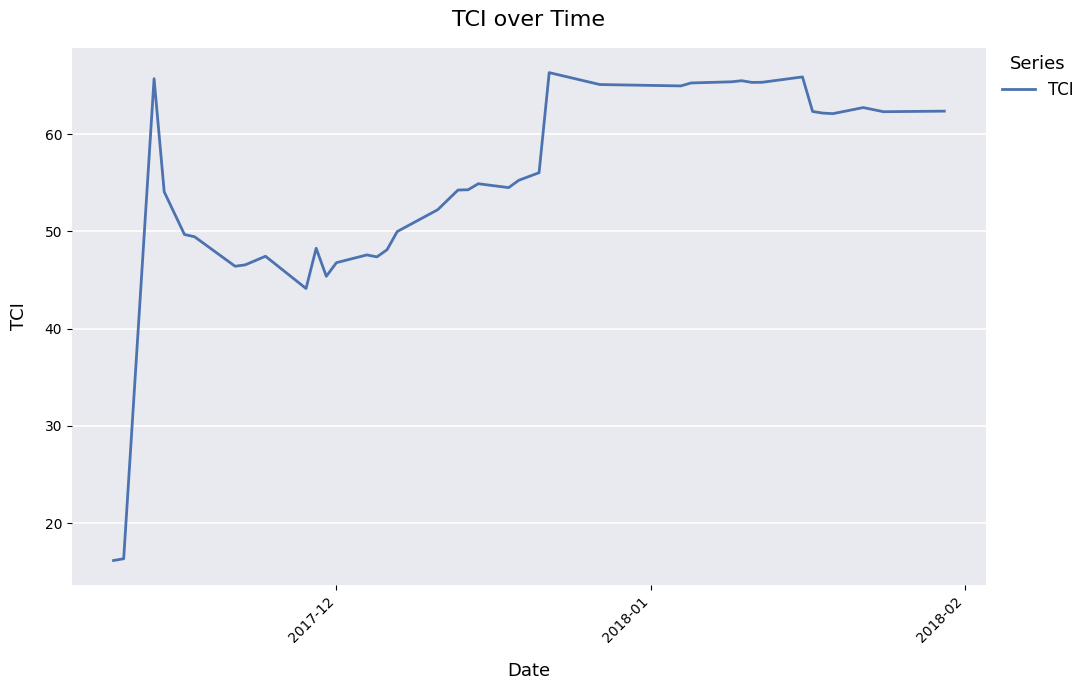

What is the difference between the maximum and minimum values?

50.2